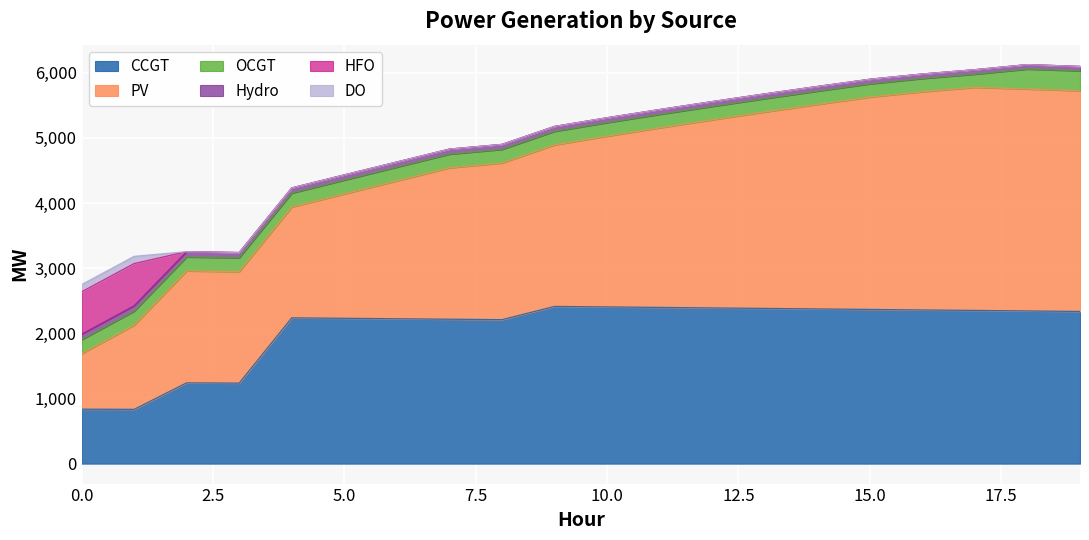

Which series has the largest total across all categories?

PV